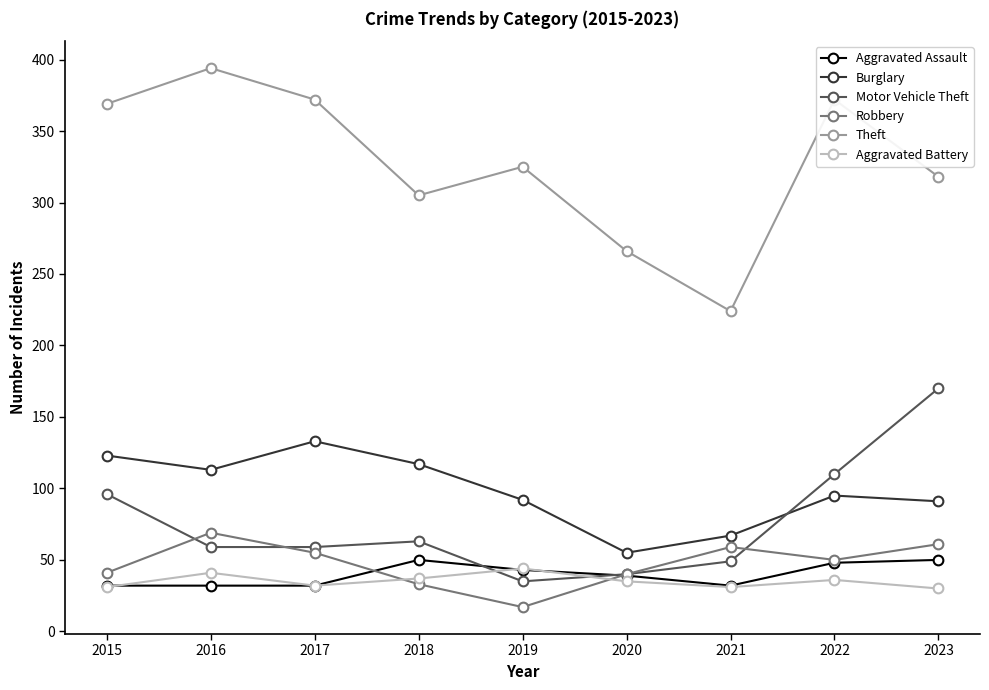

How many lines are shown in the chart?

6